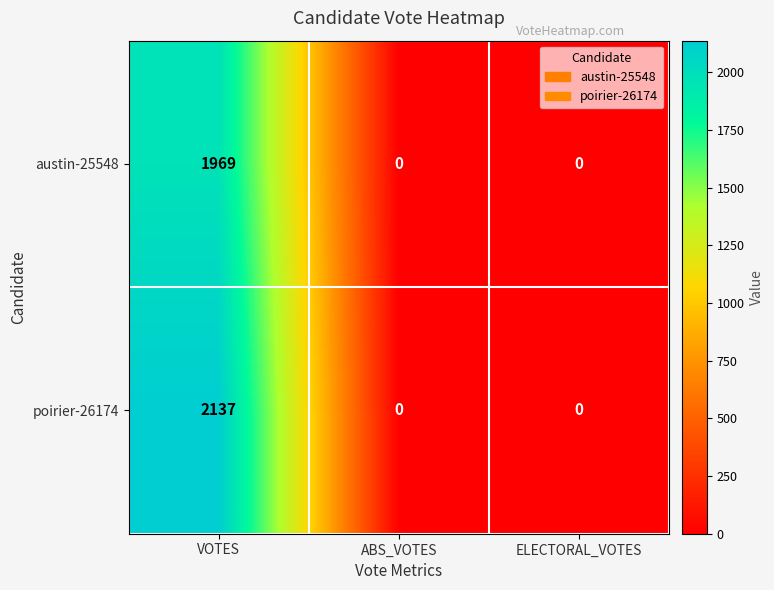

List the series in order of their peak value, lowest first.

austin-25548, poirier-26174